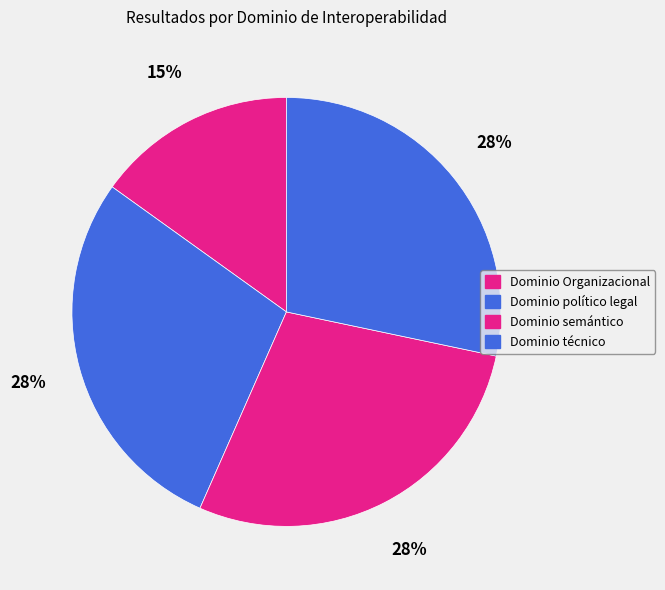

To the nearest percent, what is the combined percentage of Dominio Organizacional and Dominio semántico?

43%